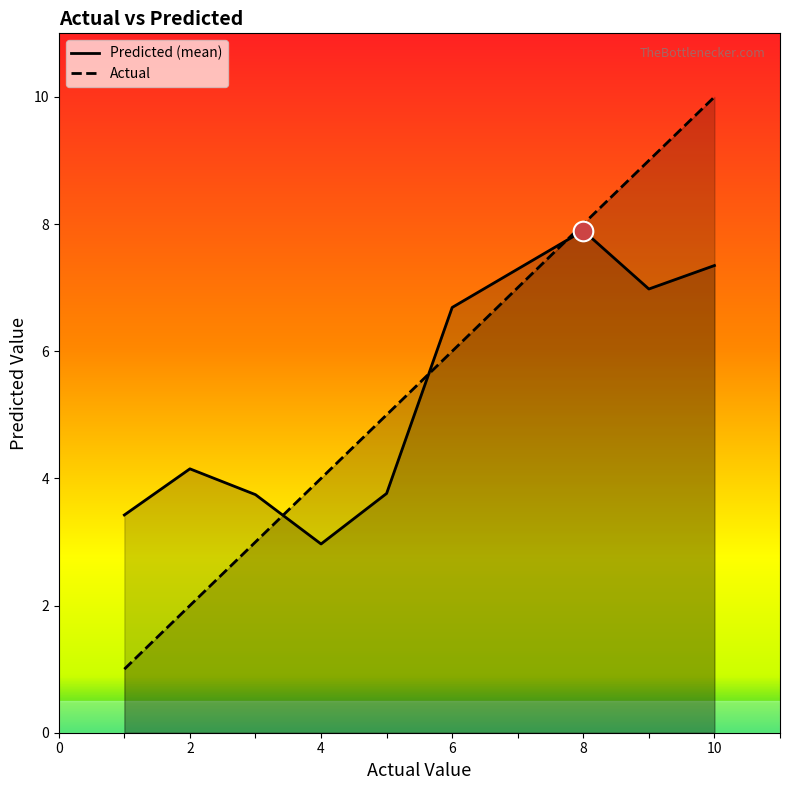

What are all the series names shown in the legend?

Predicted (mean), Actual